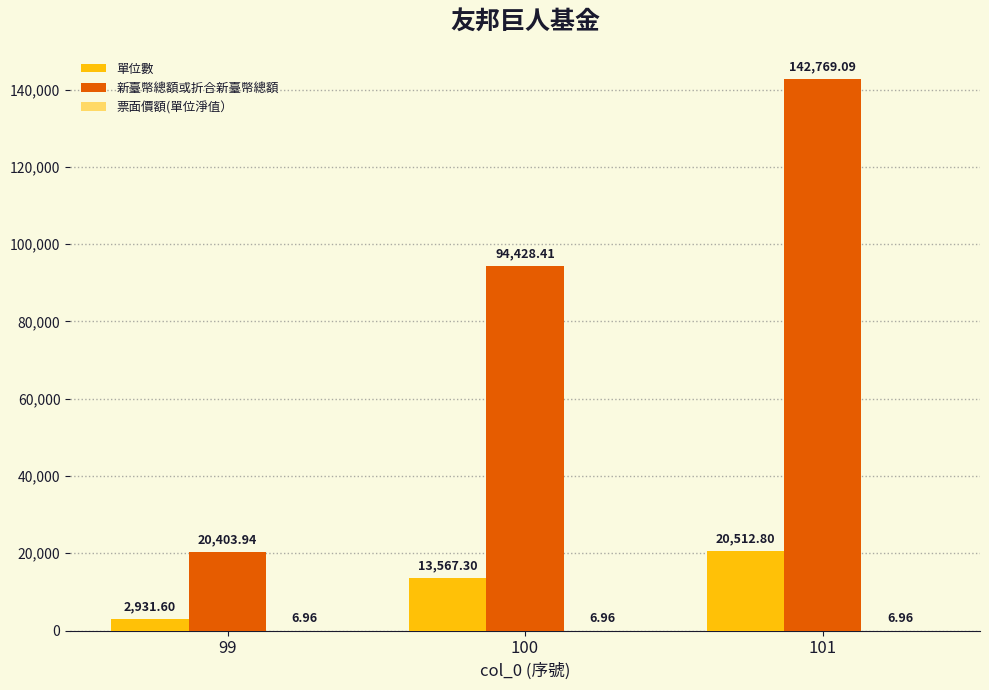

Between 99 and 101, which series saw the biggest shift?

新臺幣總額或折合新臺幣總額